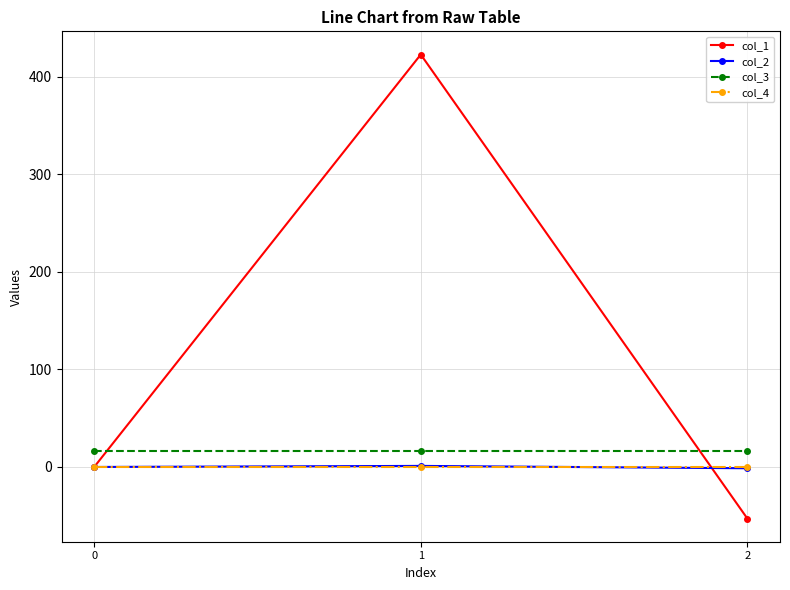

What are all the series names shown in the legend?

col_1, col_2, col_3, col_4